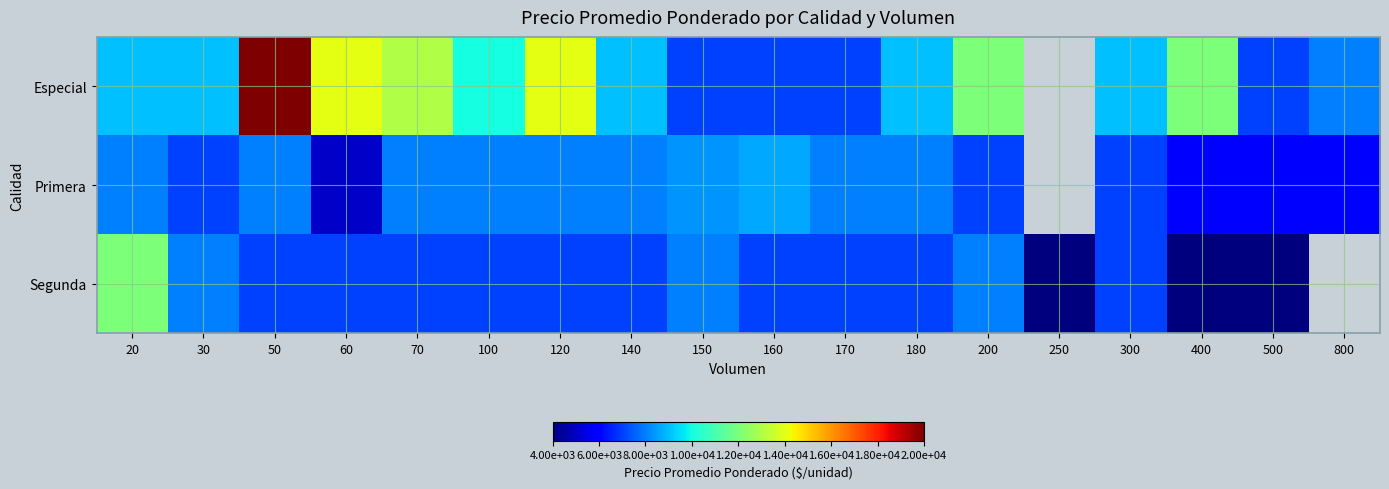

What is the approximate value of Segunda at 200?

8000.0